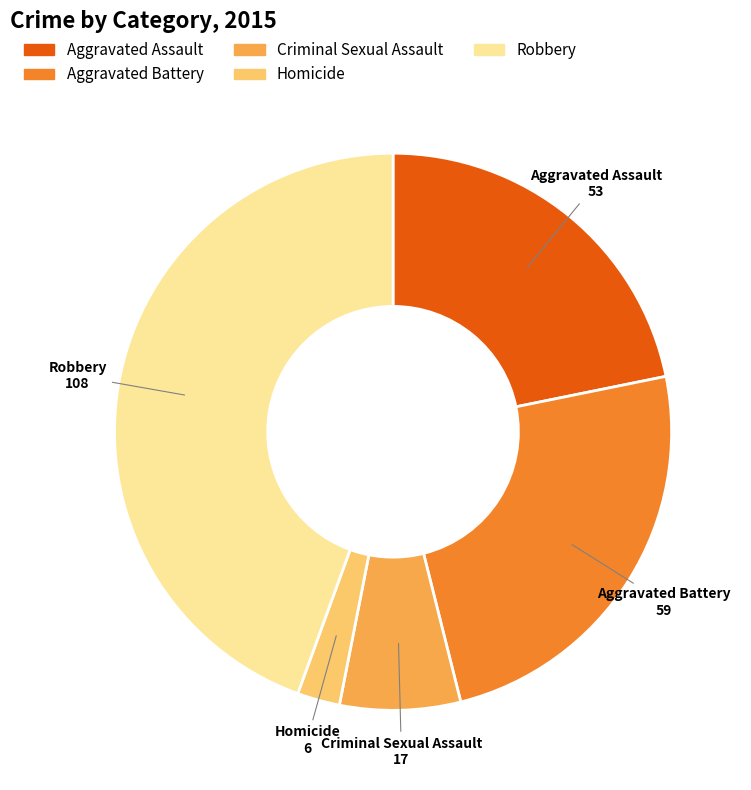

Rank the categories by value from highest to lowest.

Robbery, Aggravated Battery, Aggravated Assault, Criminal Sexual Assault, Homicide